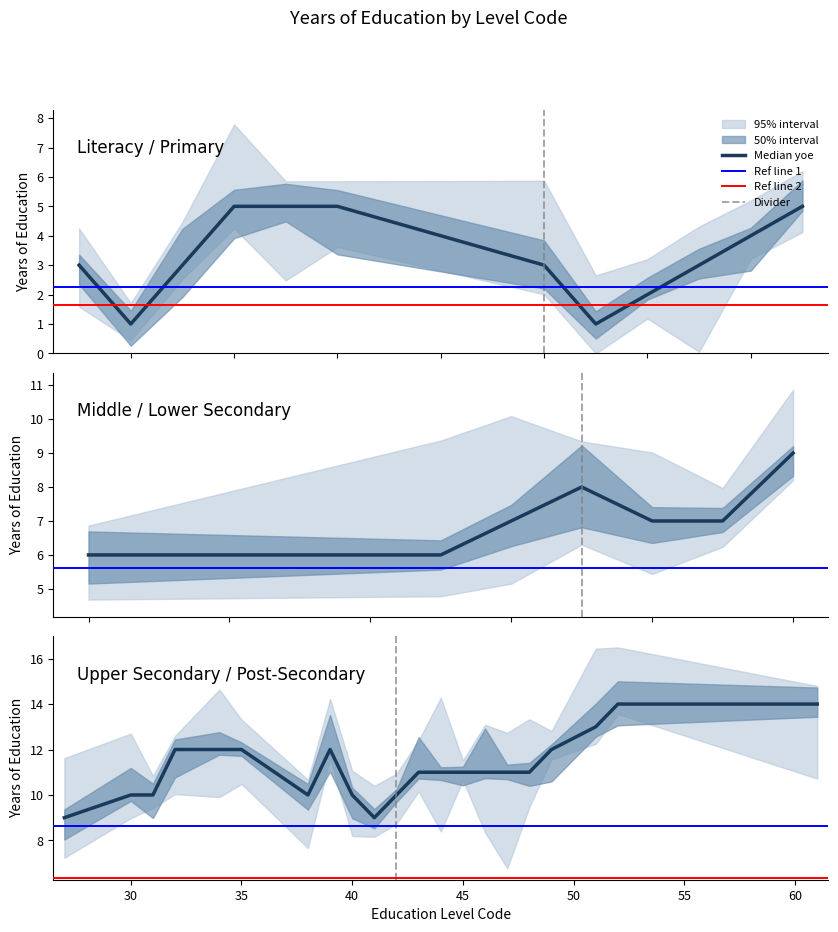

Reading left to right, transcribe all the data shown in this chart.

3	1	3	5	5	5	3	1	2	3	4	5	6	6	7	8	7	7	9	9	10	10	12	12	12	10	12	10	9	10	11	11	11	11	11	11	12	13	14	14